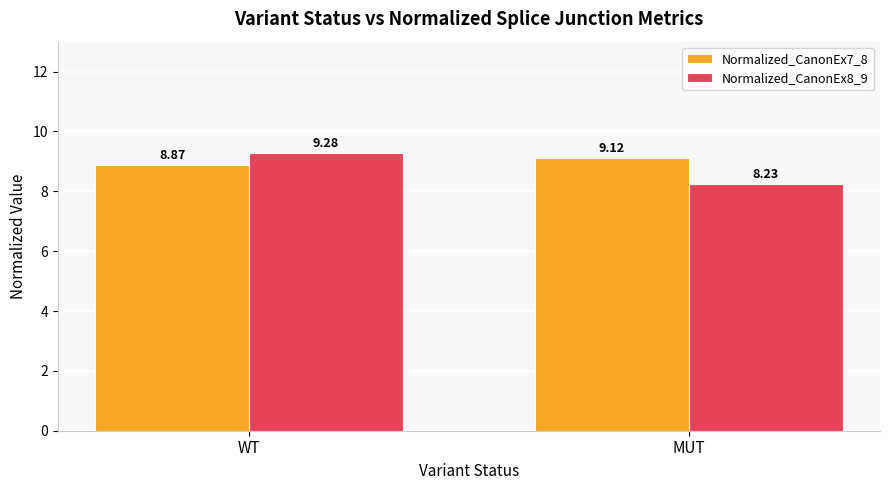

At how many categories does at least one series exceed 8?

2